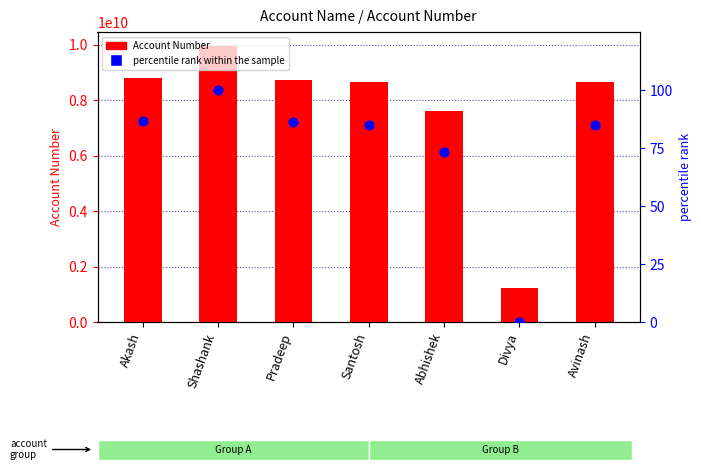

Which series has the widest spread of Y values?

Account Number